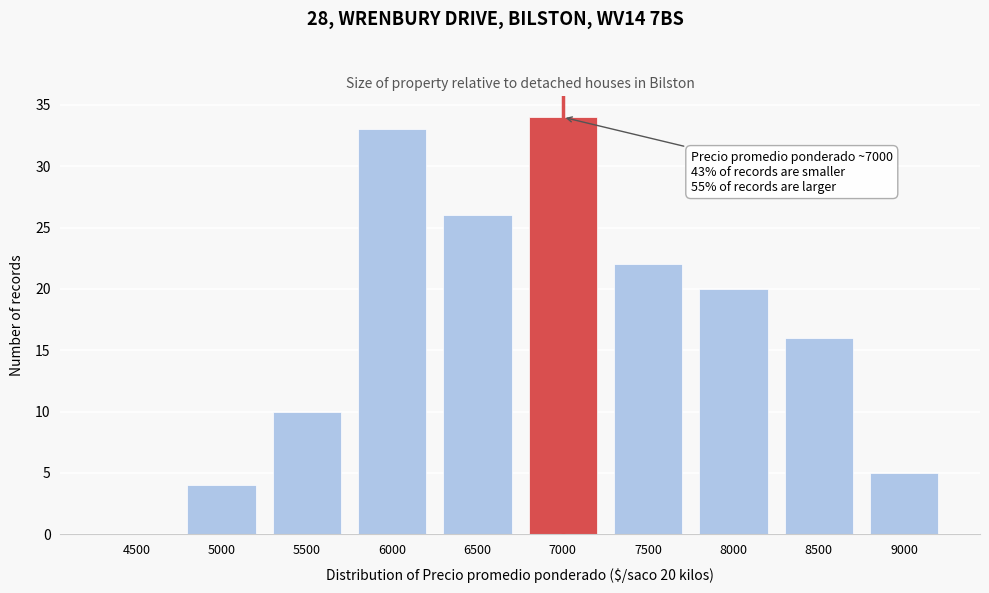

Reading left to right, list all the values displayed in this chart.

4500=0	5000=4	5500=10	6000=33	6500=26	7000=34	7500=22	8000=20	8500=16	9000=5